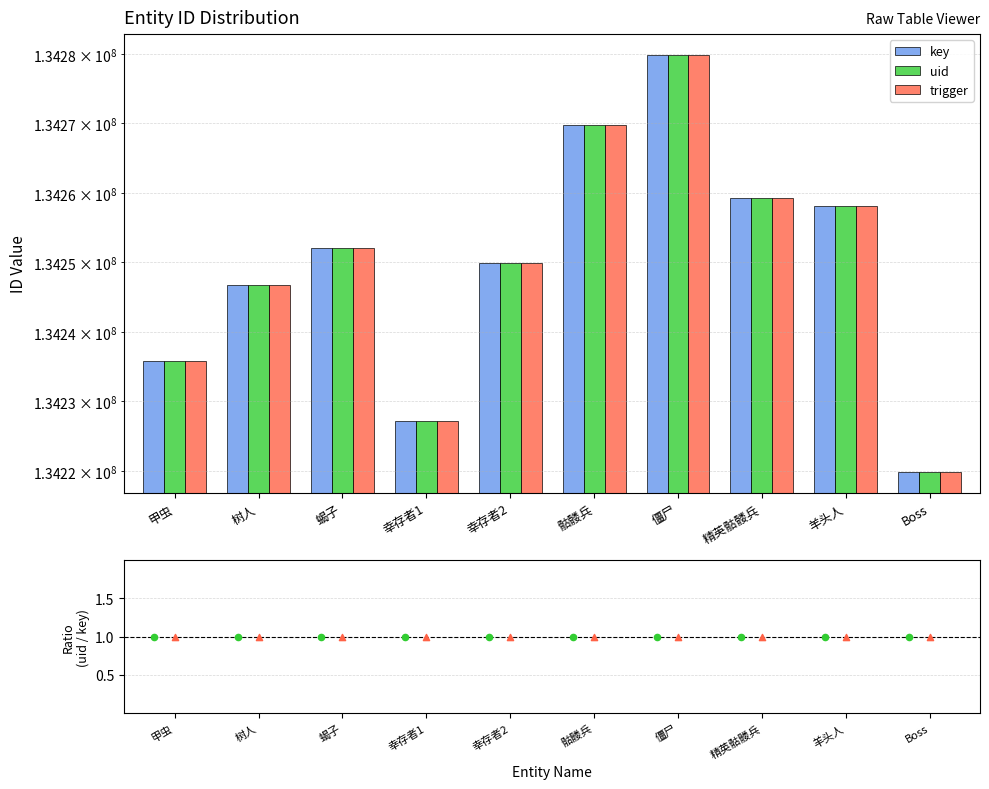

Which series contains the lowest Y value?

uid/key